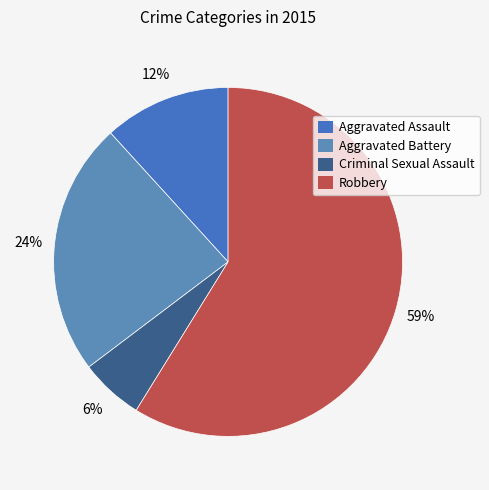

Does Aggravated Battery account for over 50% of the chart?

No